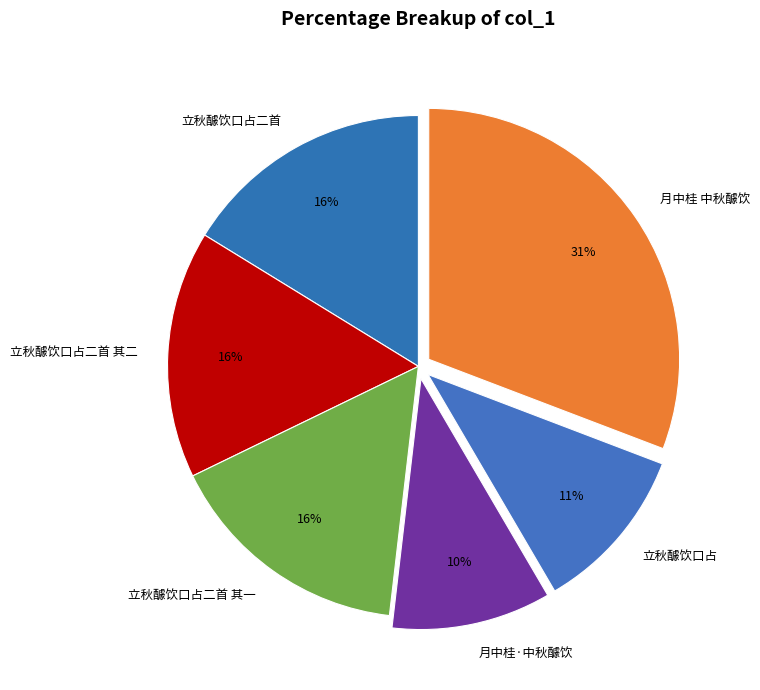

To the nearest percent, what percentage of the pie is 立秋醵饮口占二首?

16%